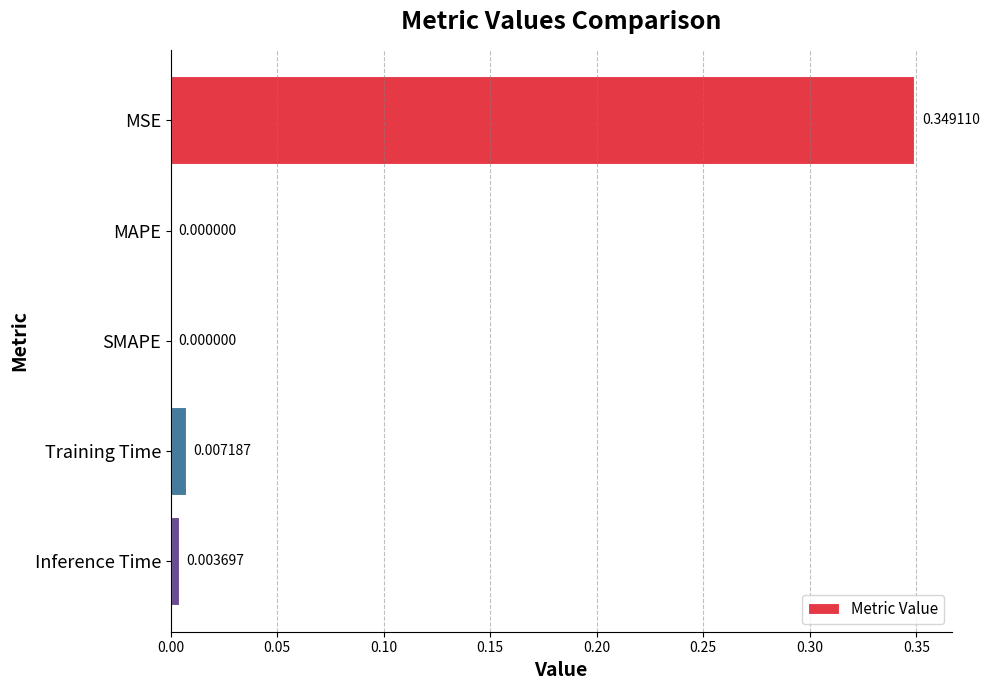

Which label corresponds to the largest value in the chart?

MSE